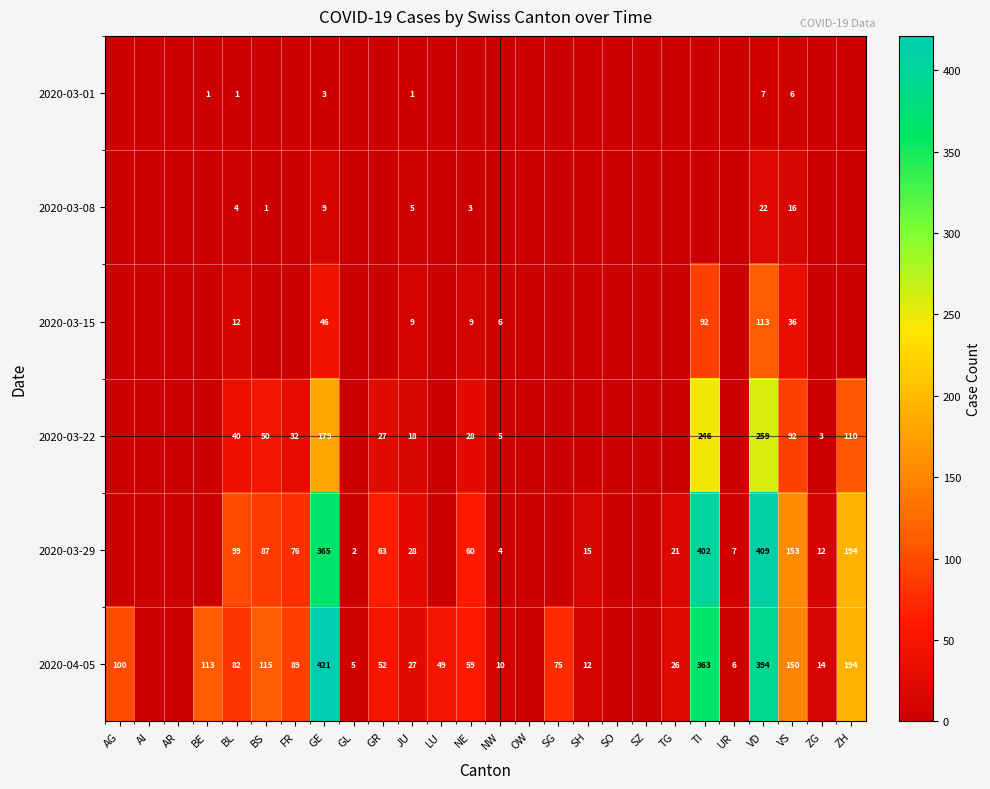

What is the difference between the highest and lowest values at BL?

98